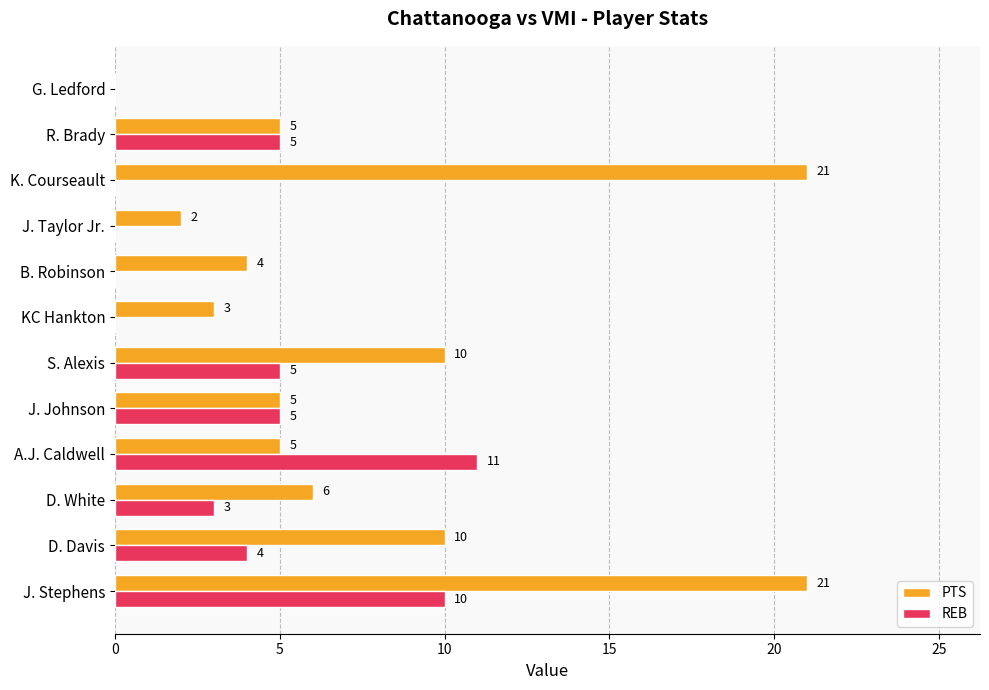

What is the sum of all REB values?

43